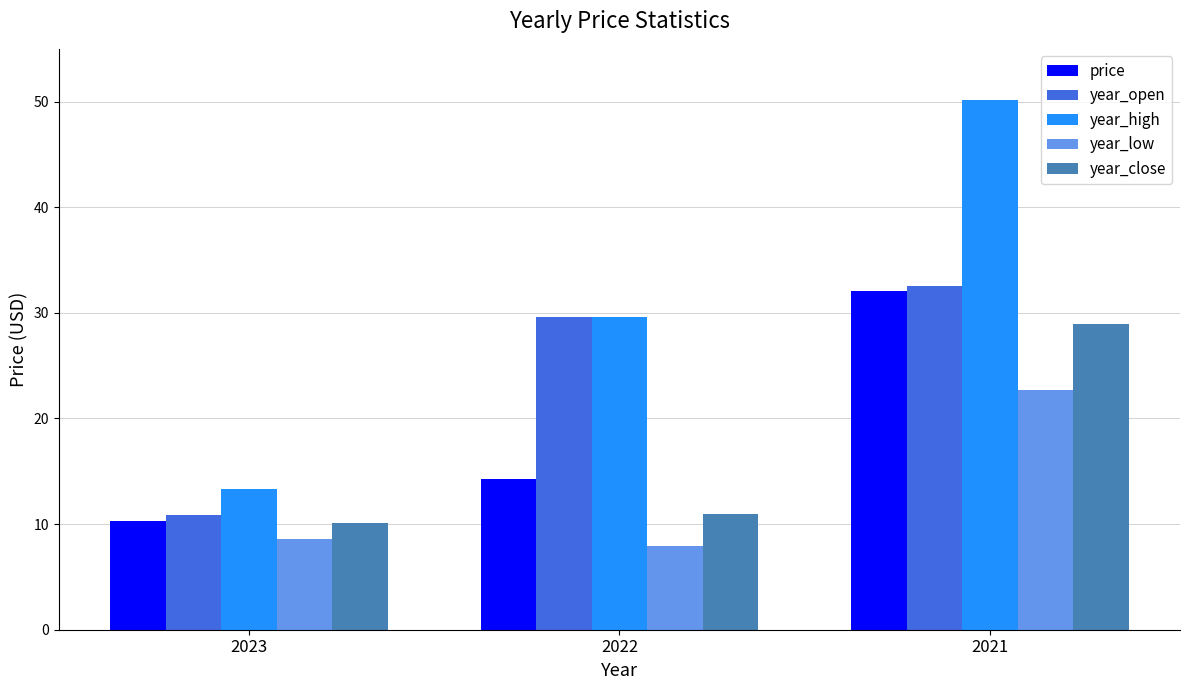

At which category is the sum across all series the highest?

2021